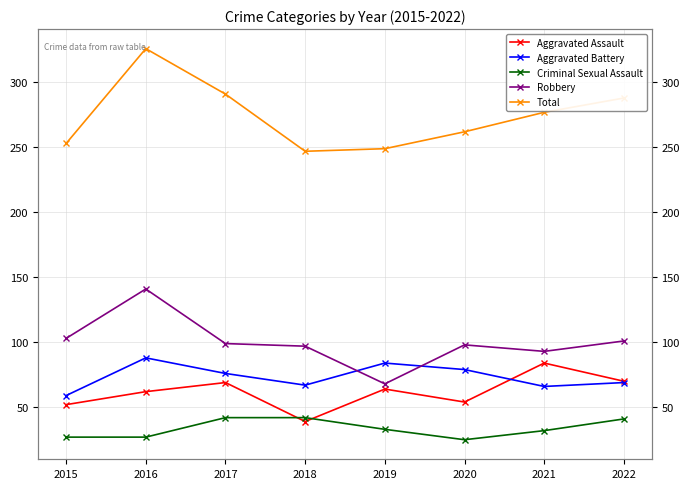

Is the value of Criminal Sexual Assault at 2018 greater than the value of Robbery at 2020?

No